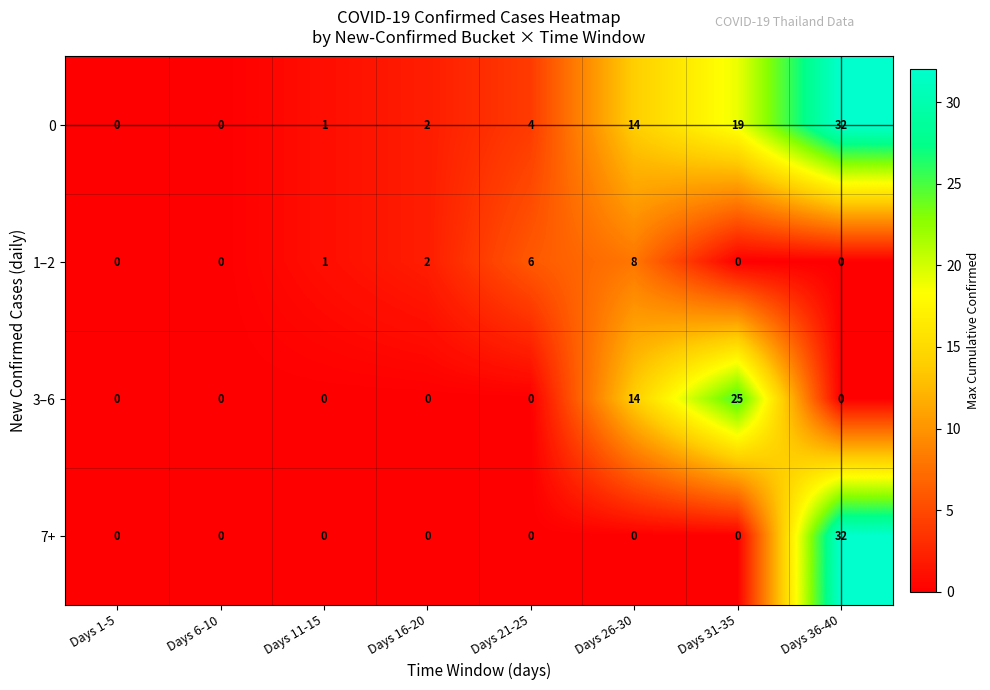

How many positive values does the 1–2 series have?

4